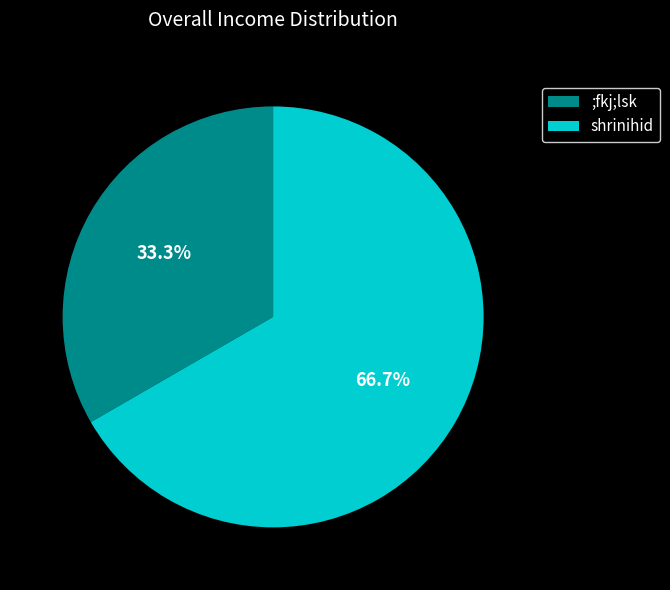

To the nearest percent, what portion does ;fkj;lsk represent?

33%